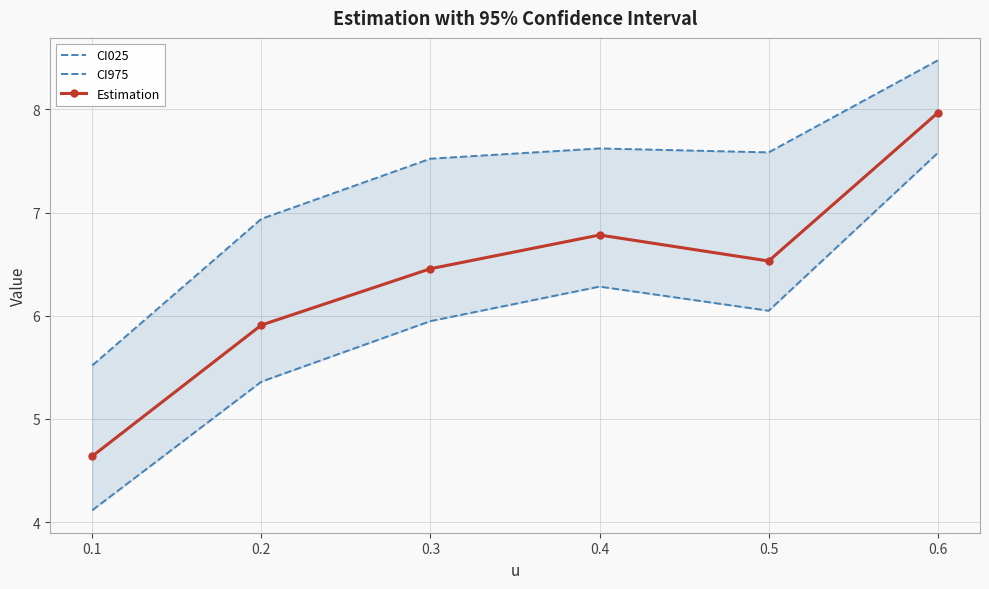

Count the number of categories in the chart.

6